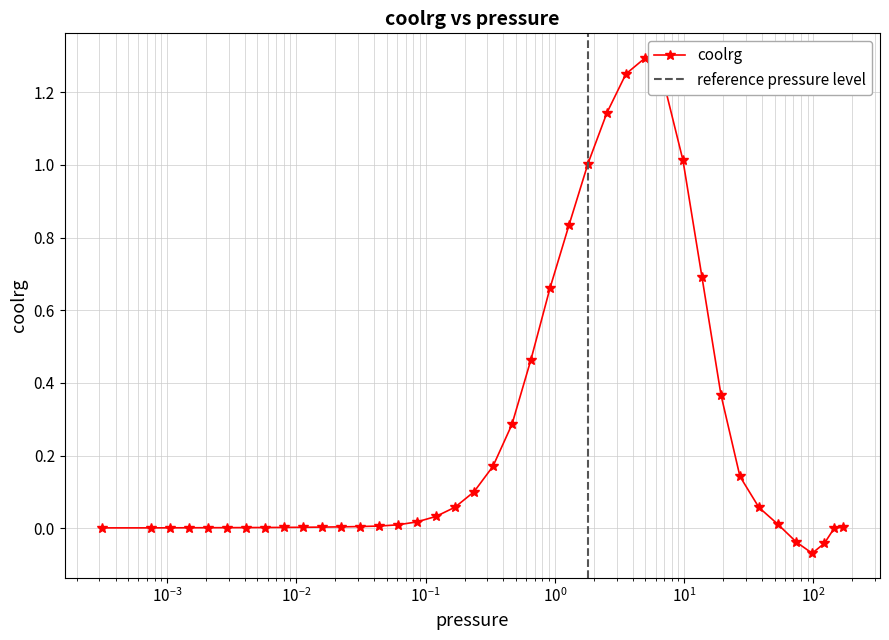

The value at 25 is 0.6. True or false?

False